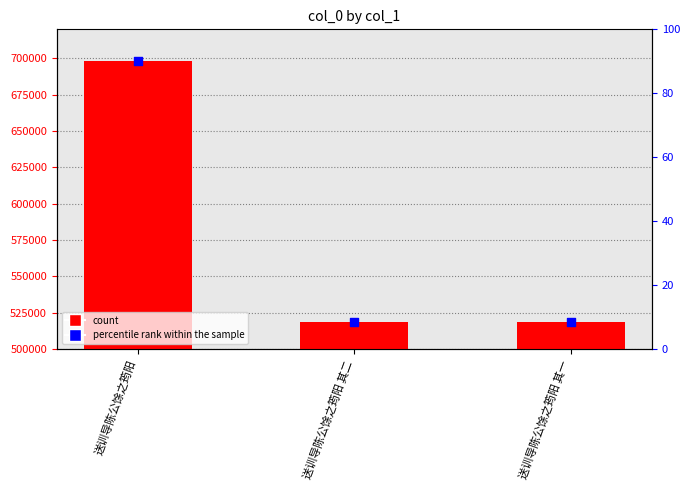

Which series has the largest total across all categories?

col_0